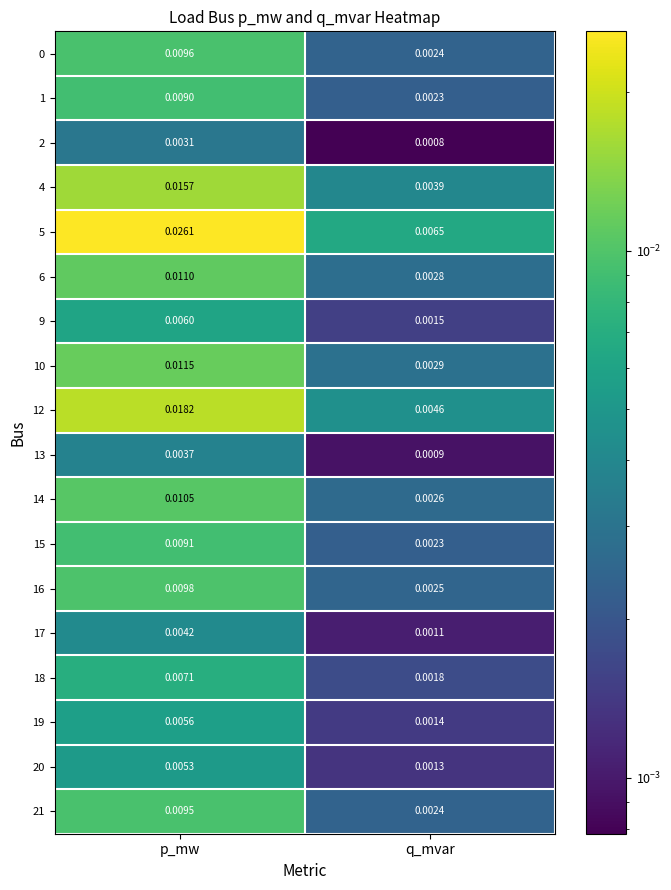

Between p_mw and q_mvar, which series saw the biggest shift?

5